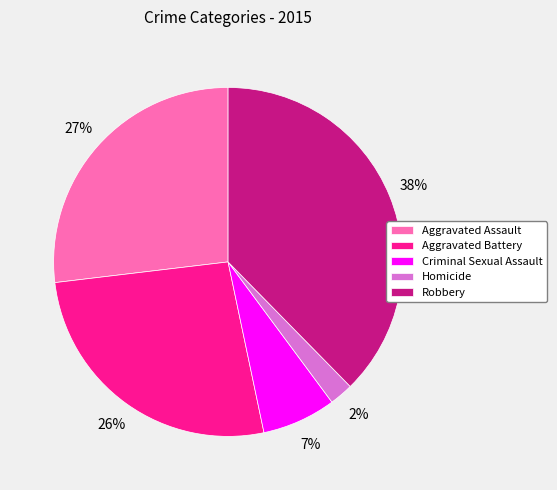

How many slices are in this pie chart?

5